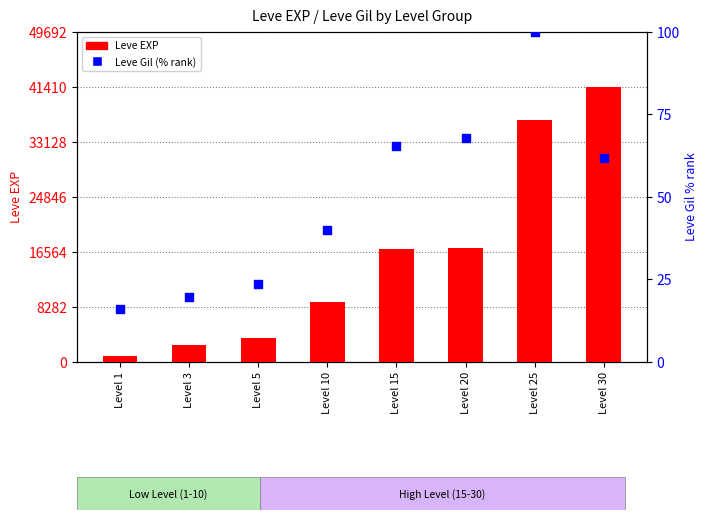

Is the value of Leve Gil (% rank) at Level 5 greater than the value of Leve EXP at Level 1?

No